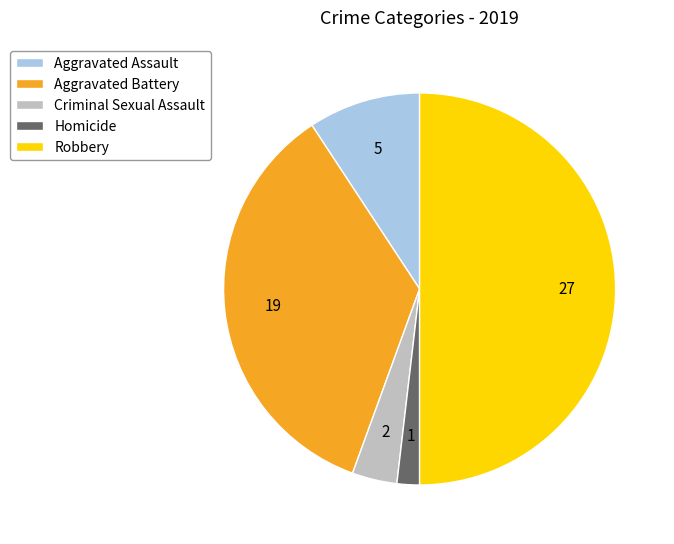

Do Aggravated Battery and Homicide together represent more than half of the pie?

No